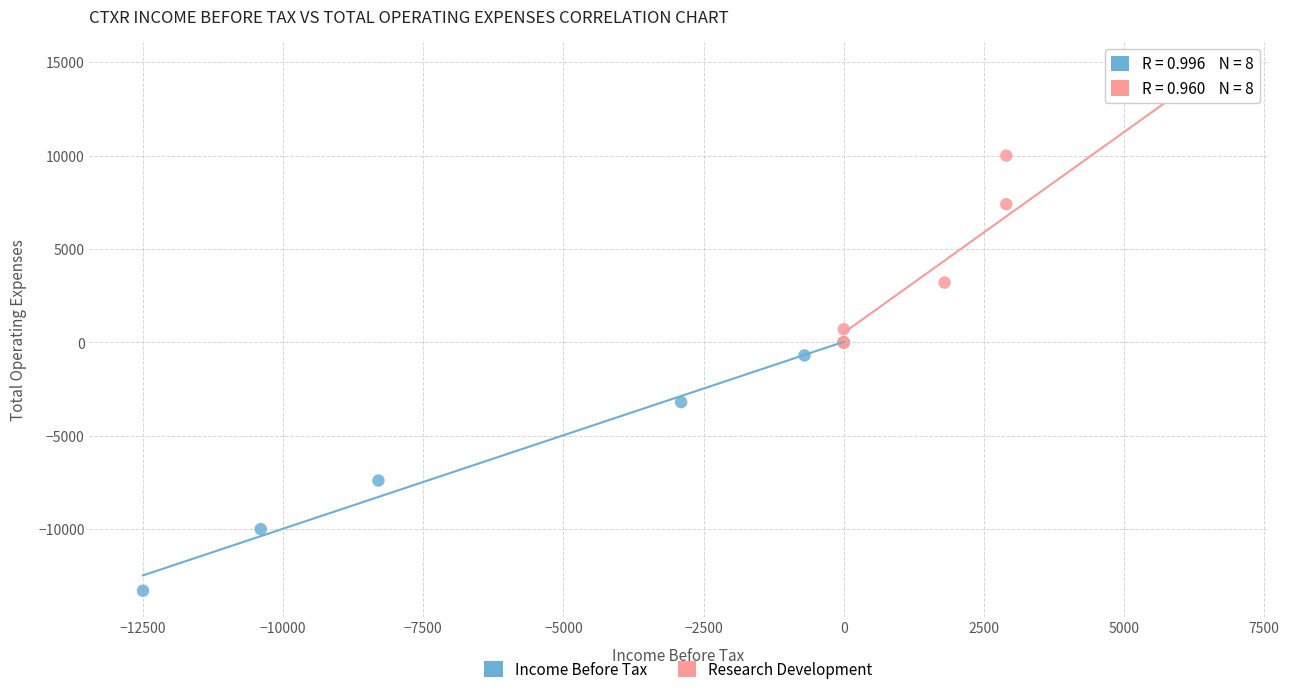

Which series reaches the maximum Y coordinate?

Research Development